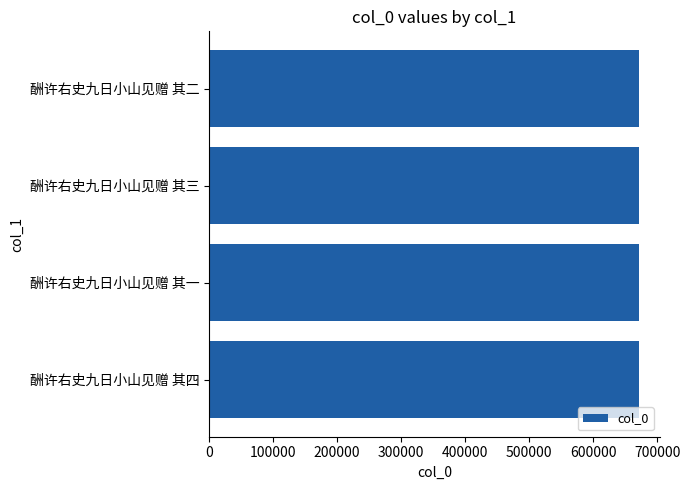

What is the maximum value shown in the chart?

670904